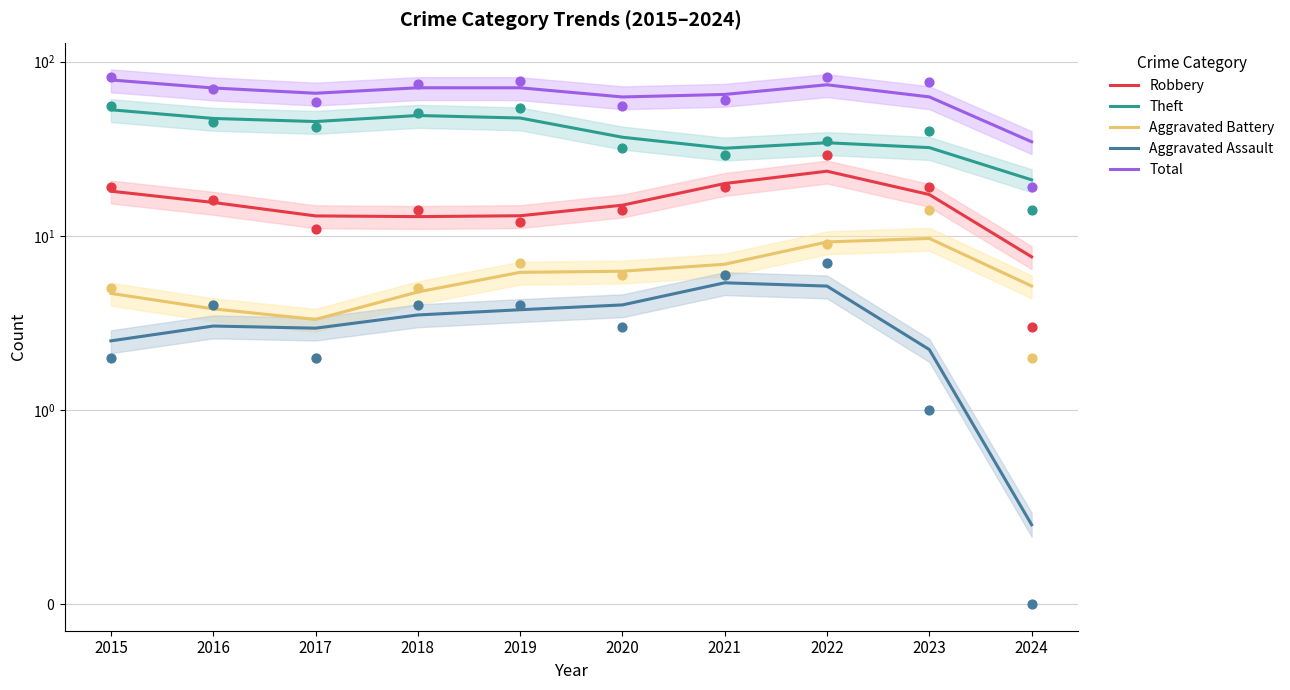

What is the total value across all series at 2021?

128.9